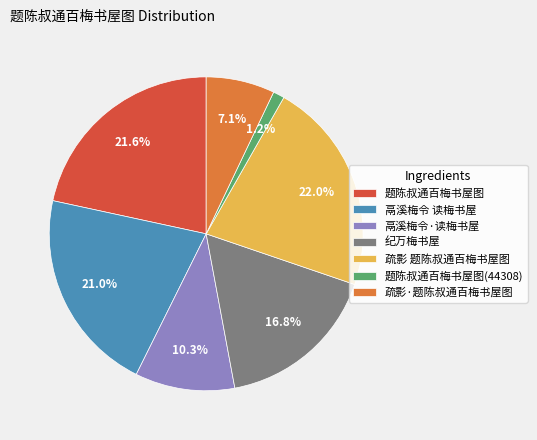

What portion of the pie excludes 纪万梅书屋?

83.2%